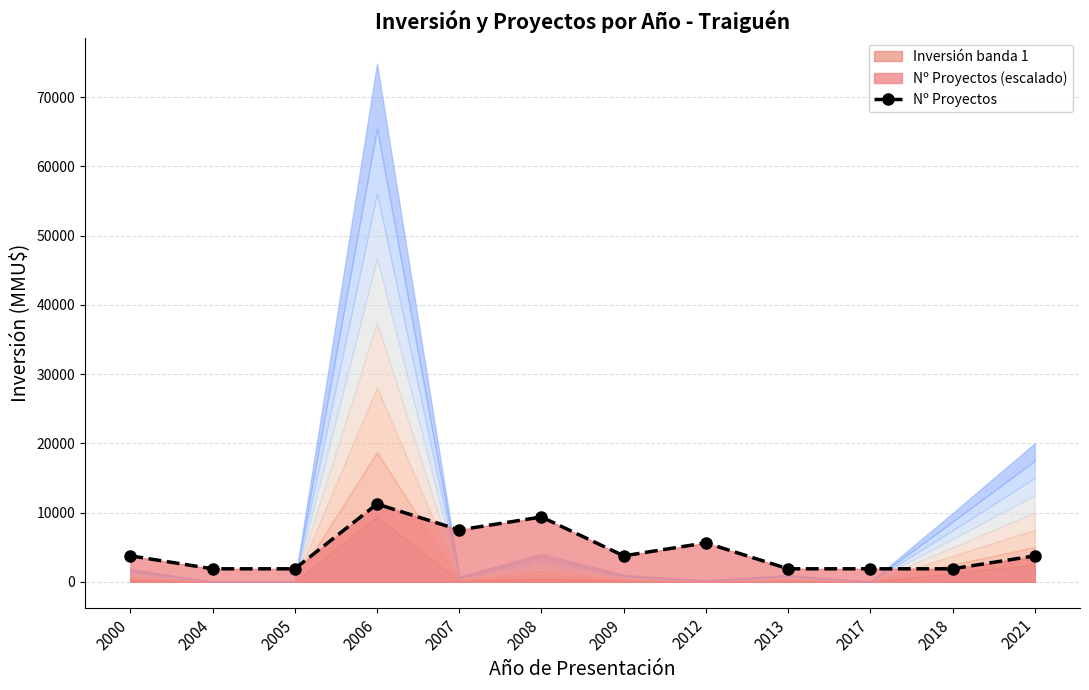

True or false: the data shows 11228.2 at 2006.

True